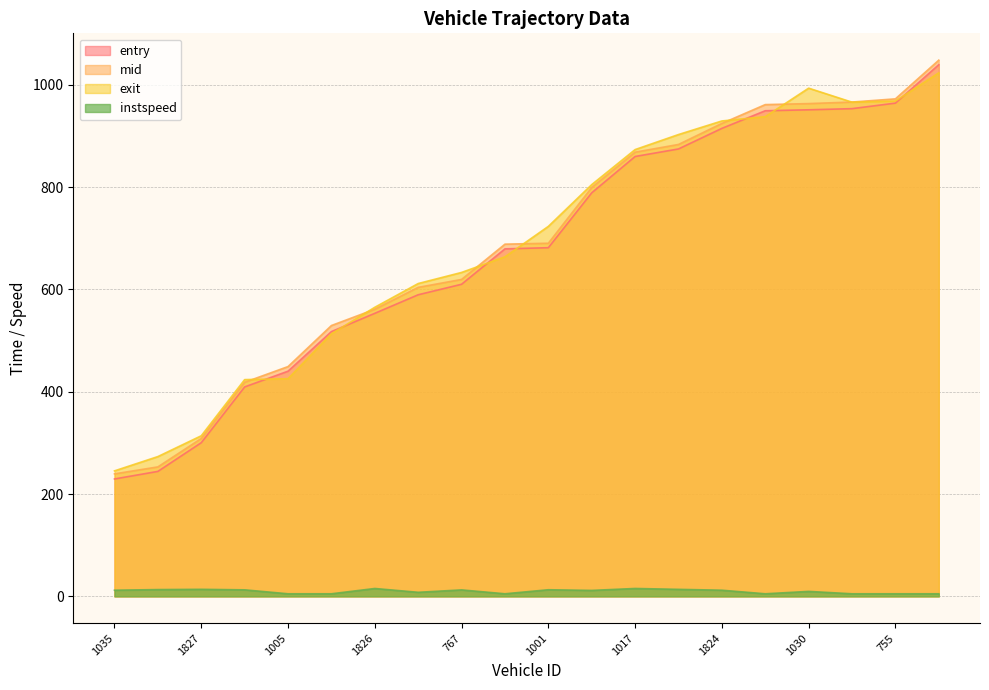

List the labels in order of entry value, largest first.

751, 755, 1031, 1030, 1012, 1824, 745, 1017, 763, 1001, 1021, 767, 1024, 1826, 761, 1005, 1006, 1827, 739, 1035